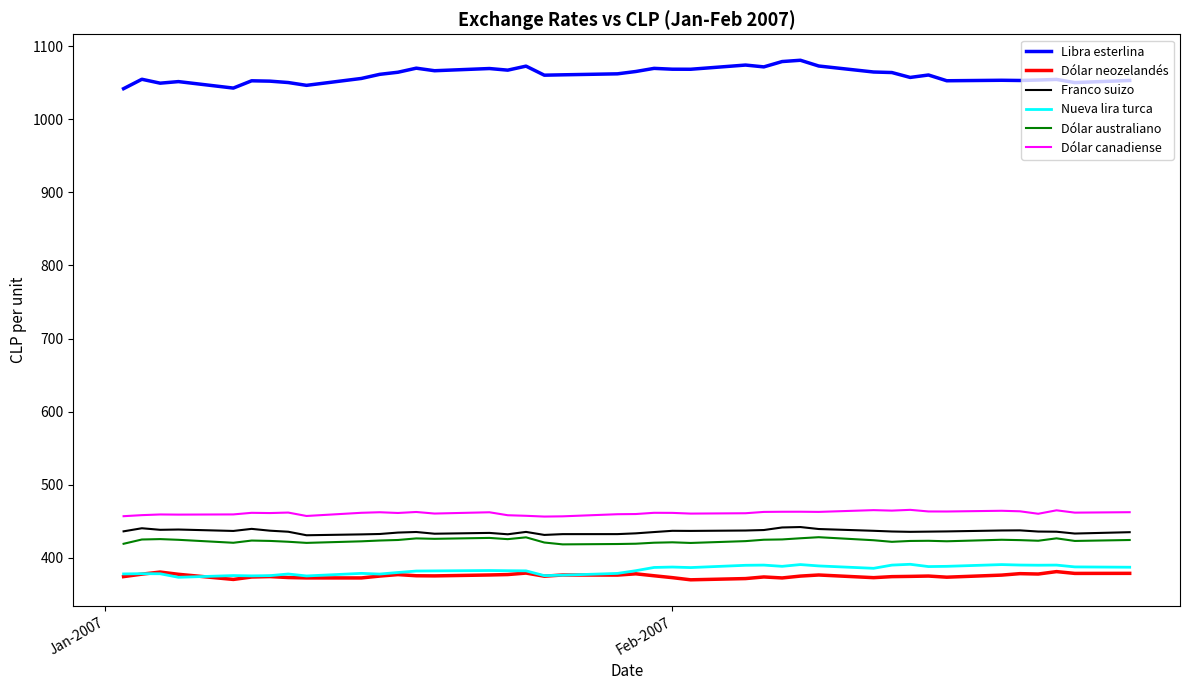

Which series has the largest total across all categories?

Libra esterlina